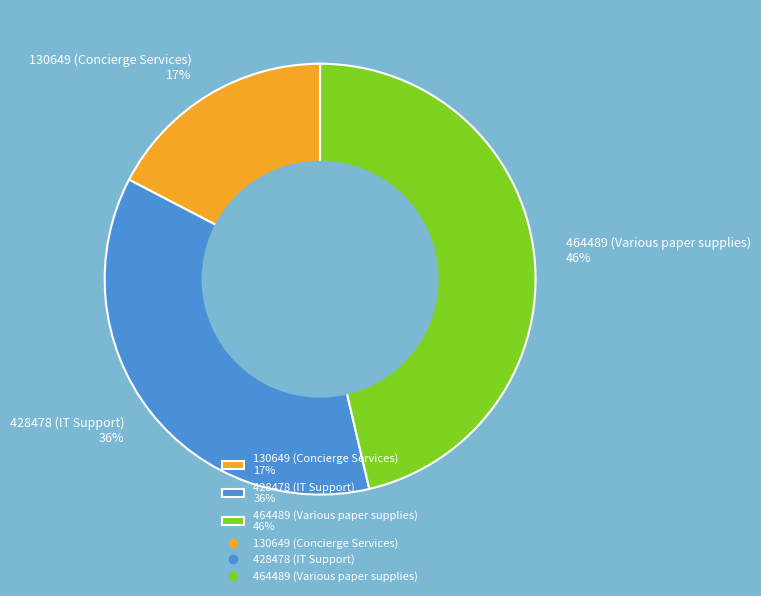

Is the sum of 130649 (Concierge Services) 17% and 464489 (Various paper supplies) 46% greater than half?

Yes